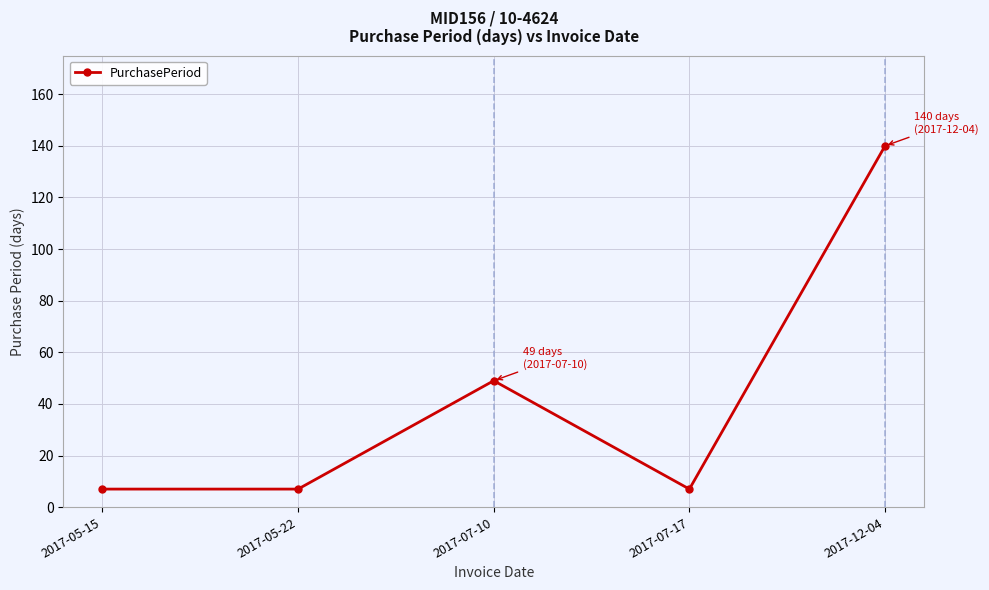

Which label corresponds to the largest value in the chart?

2017-12-04